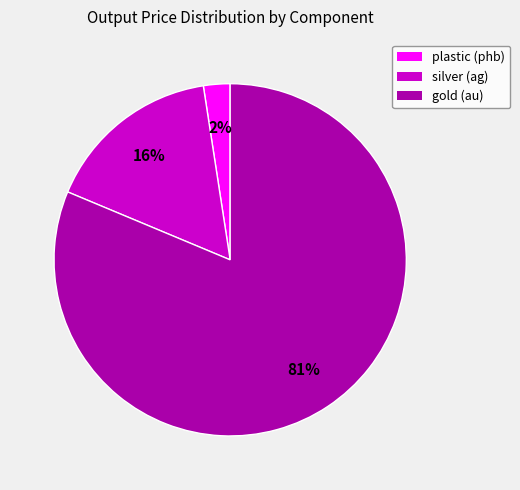

How many slices are in this pie chart?

3